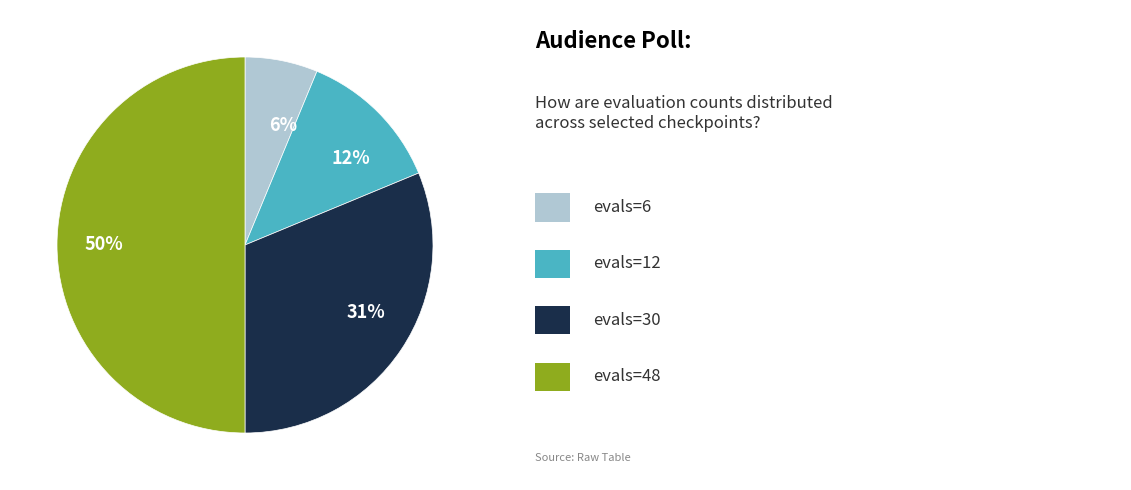

To the nearest percent, what is the average slice percentage?

25%